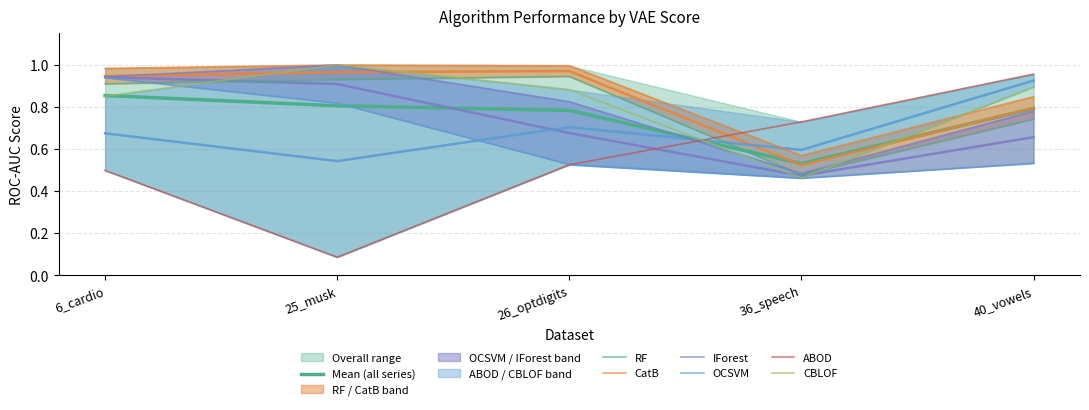

What position from the right is 26_optdigits?

3